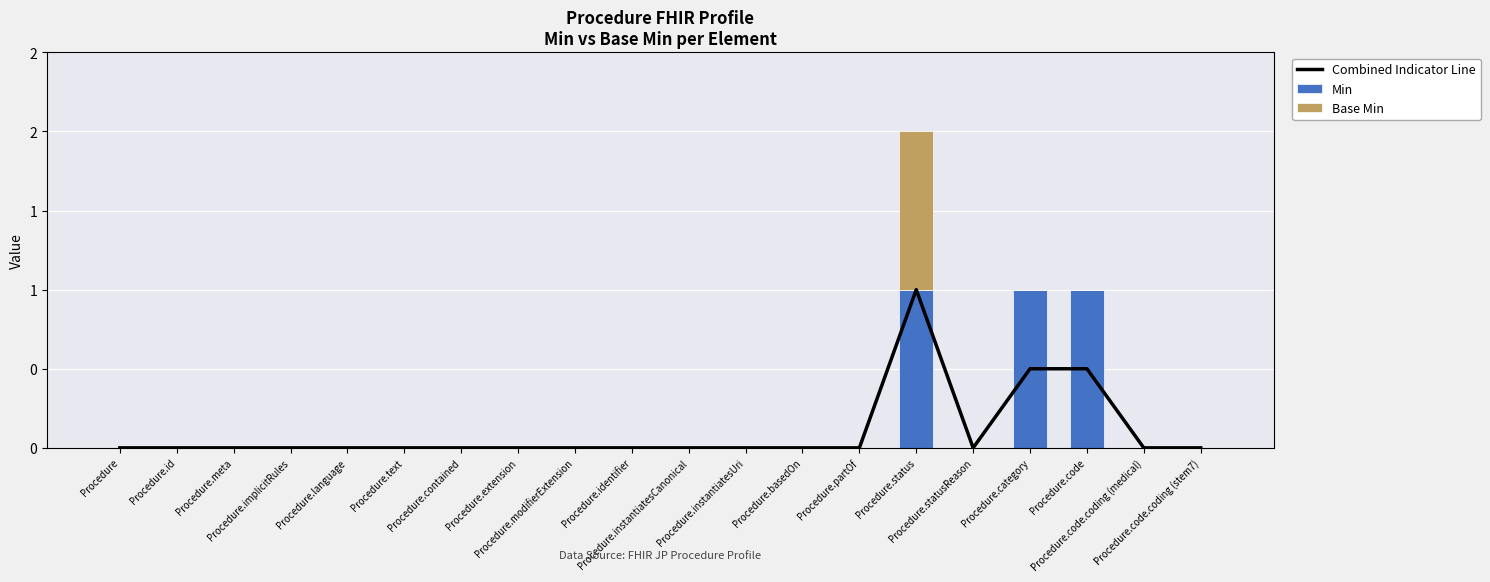

Where is Combined Indicator Line nearest to the value 0?

Procedure